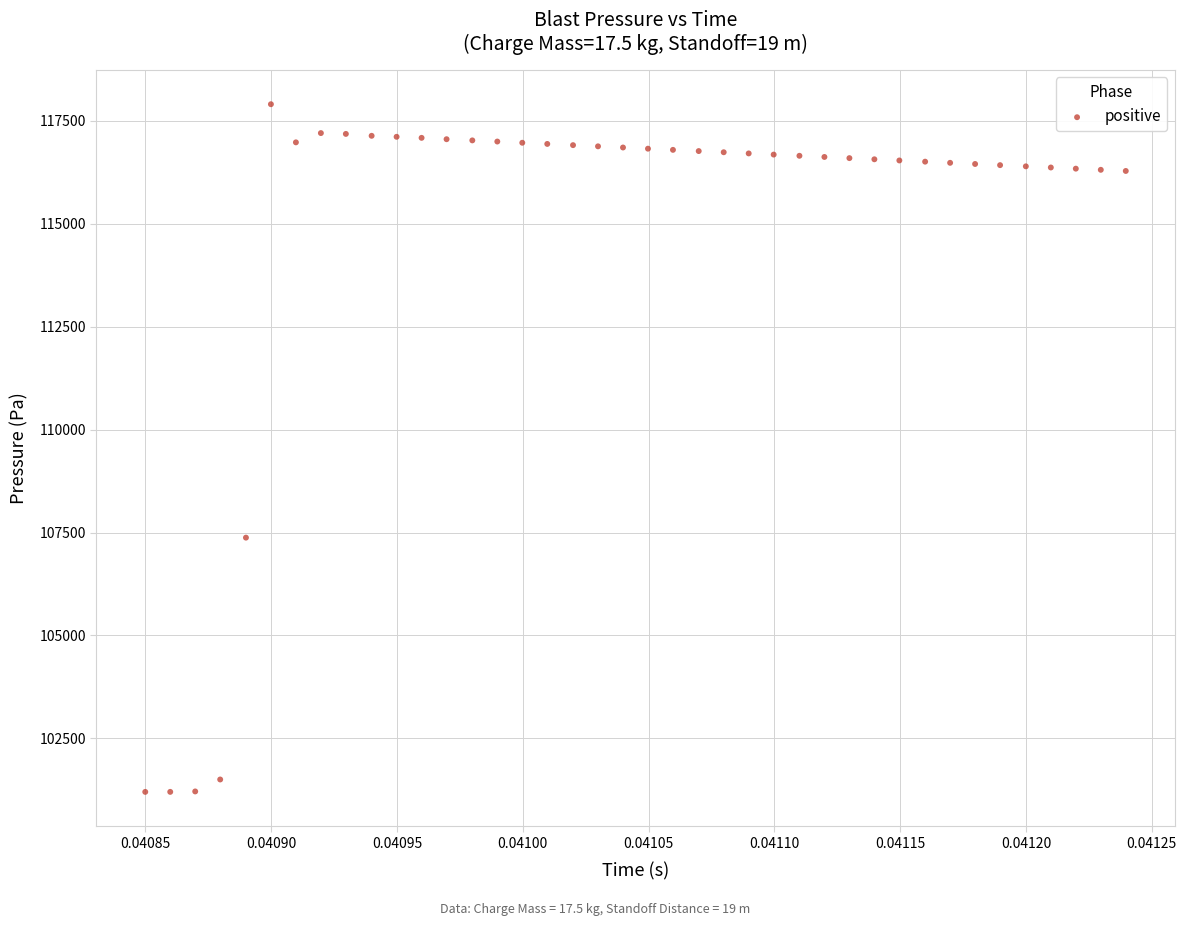

What Y value in the scatter plot is closest to 109551?

107375.8